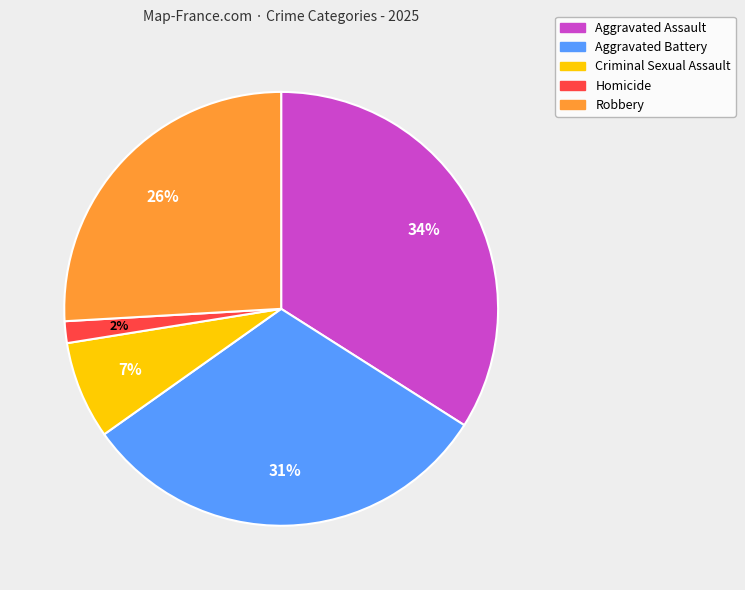

Is it true that Criminal Sexual Assault is 7% of the pie?

True